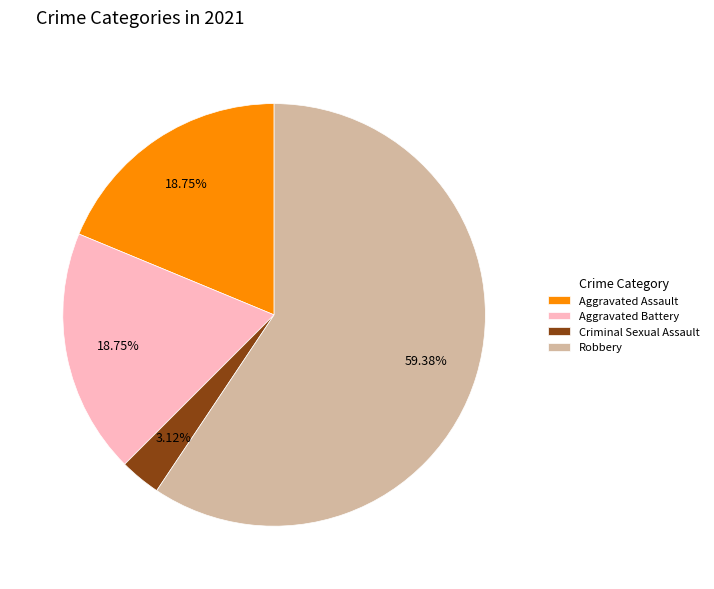

Approximately how many times larger is the value at Robbery compared to Aggravated Battery?

3.2